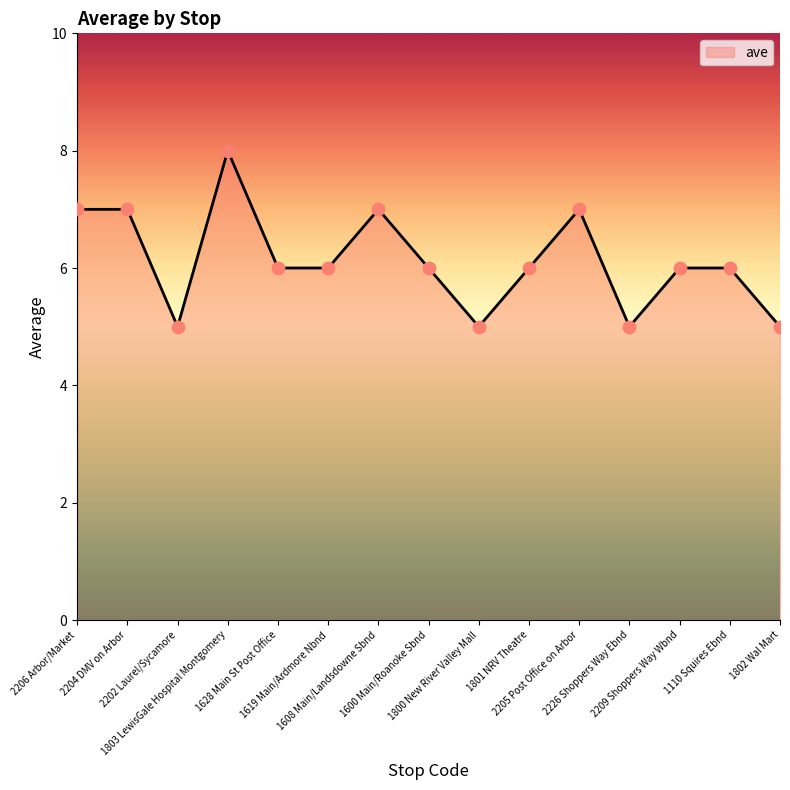

Approximately how many times larger is the value at 1628 Main St Post Office compared to 1800 New River Valley Mall?

1.2